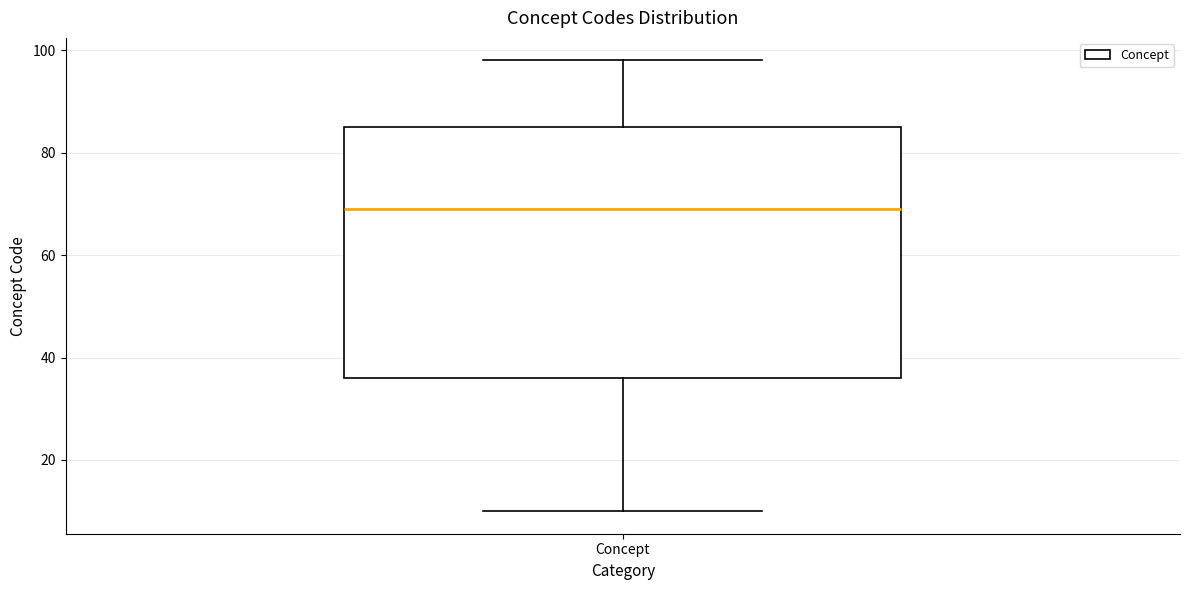

Read this box plot against the y-axis: the position of the median line, the range covered by the box, and the ends of both whiskers. The values are not printed on the chart, so give them approximately, as read against the axis.

median 70, box 36 to 86, whiskers 10 to 98